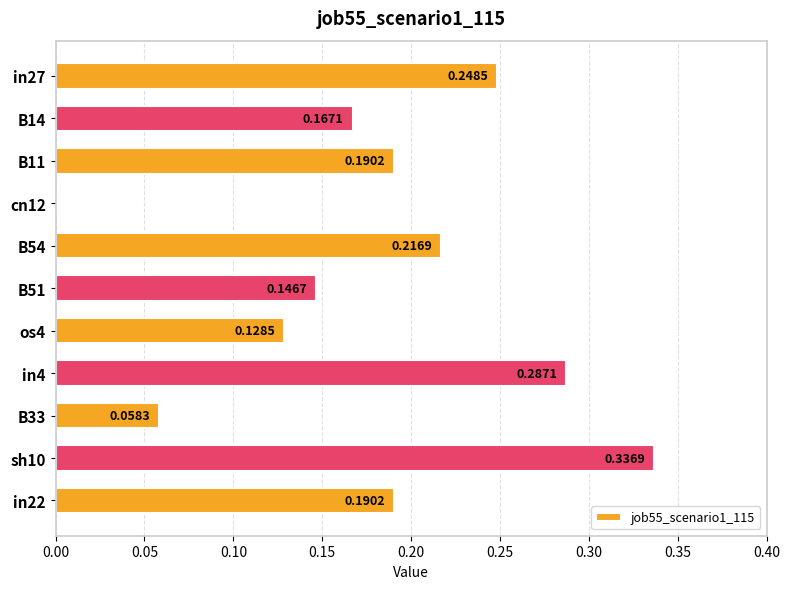

What is the sum of all values?

2.0